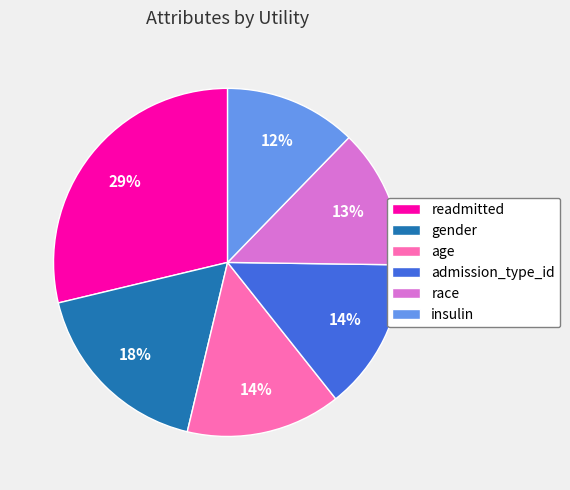

What is the largest slice in the pie chart?

readmitted